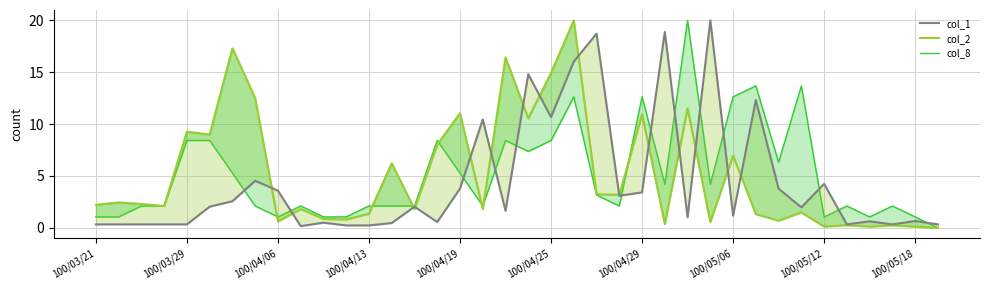

What is the greatest value displayed?

20.0